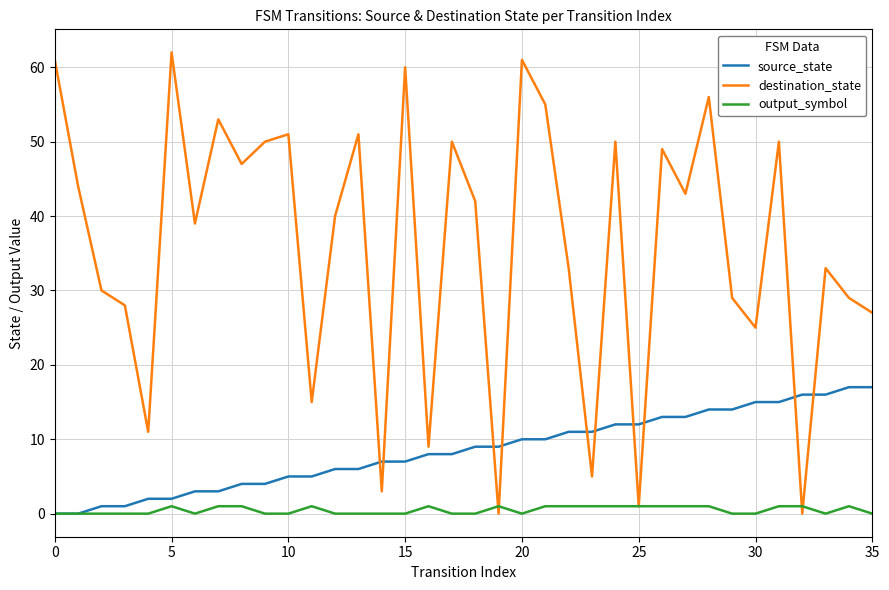

What is the difference between the maximum and minimum values in the destination_state series?

62